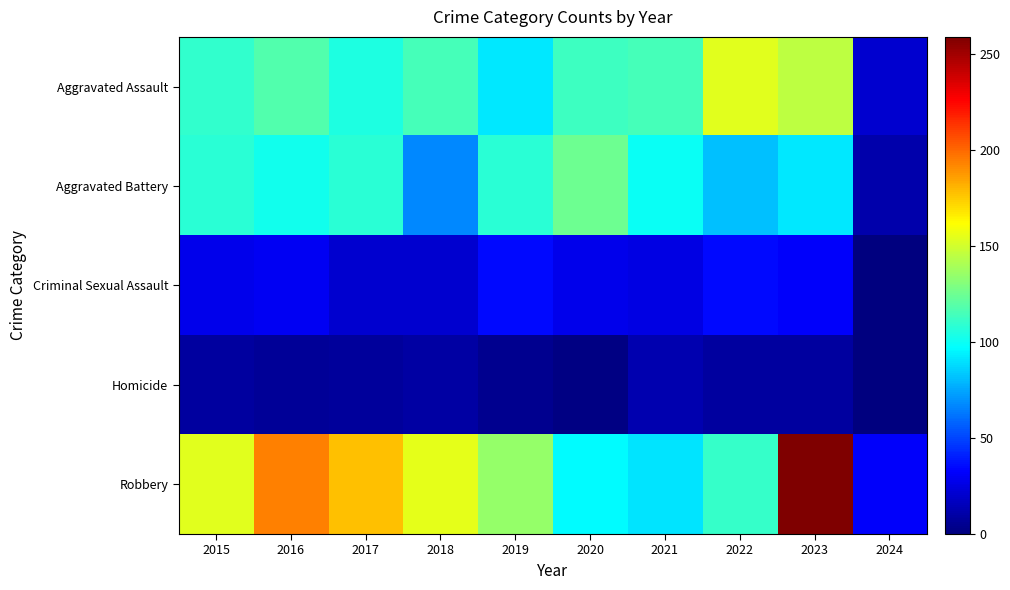

How many data points does each series have?

10